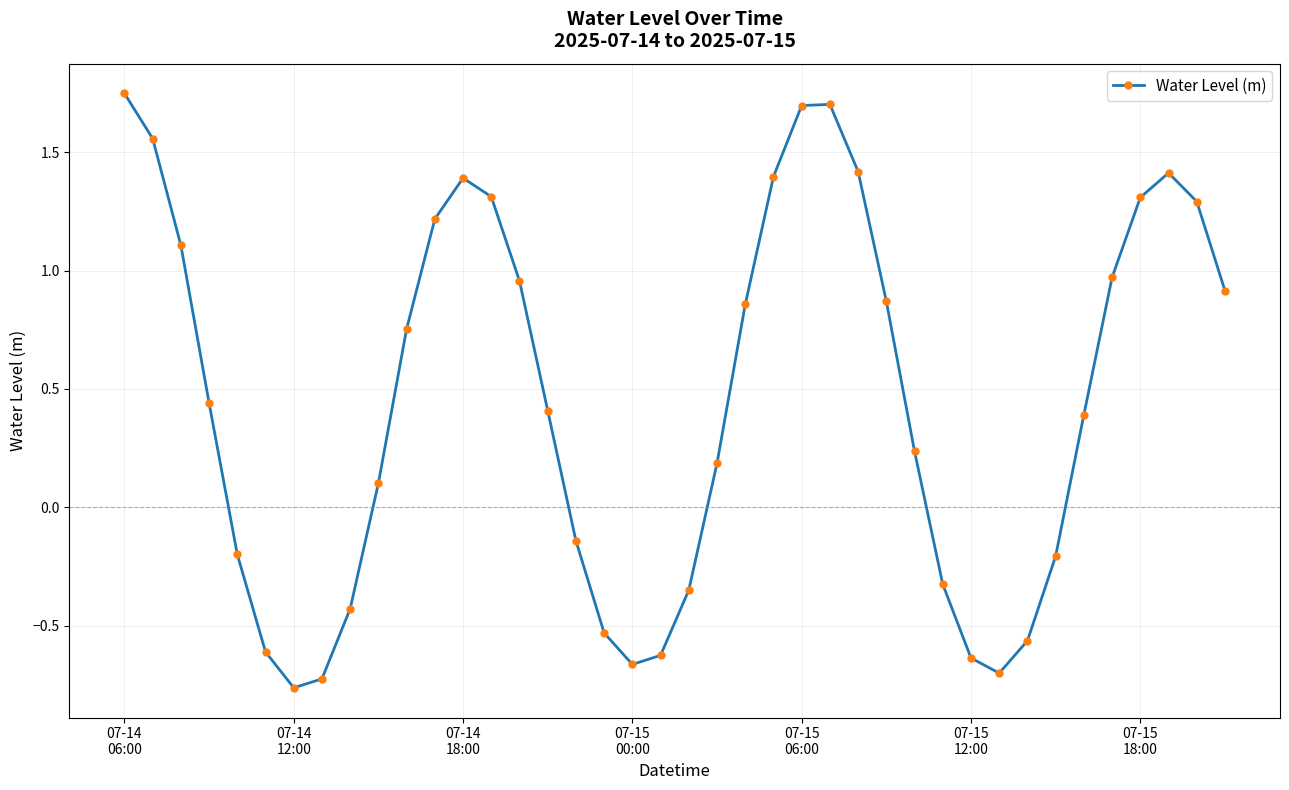

How many series are shown in this chart?

1